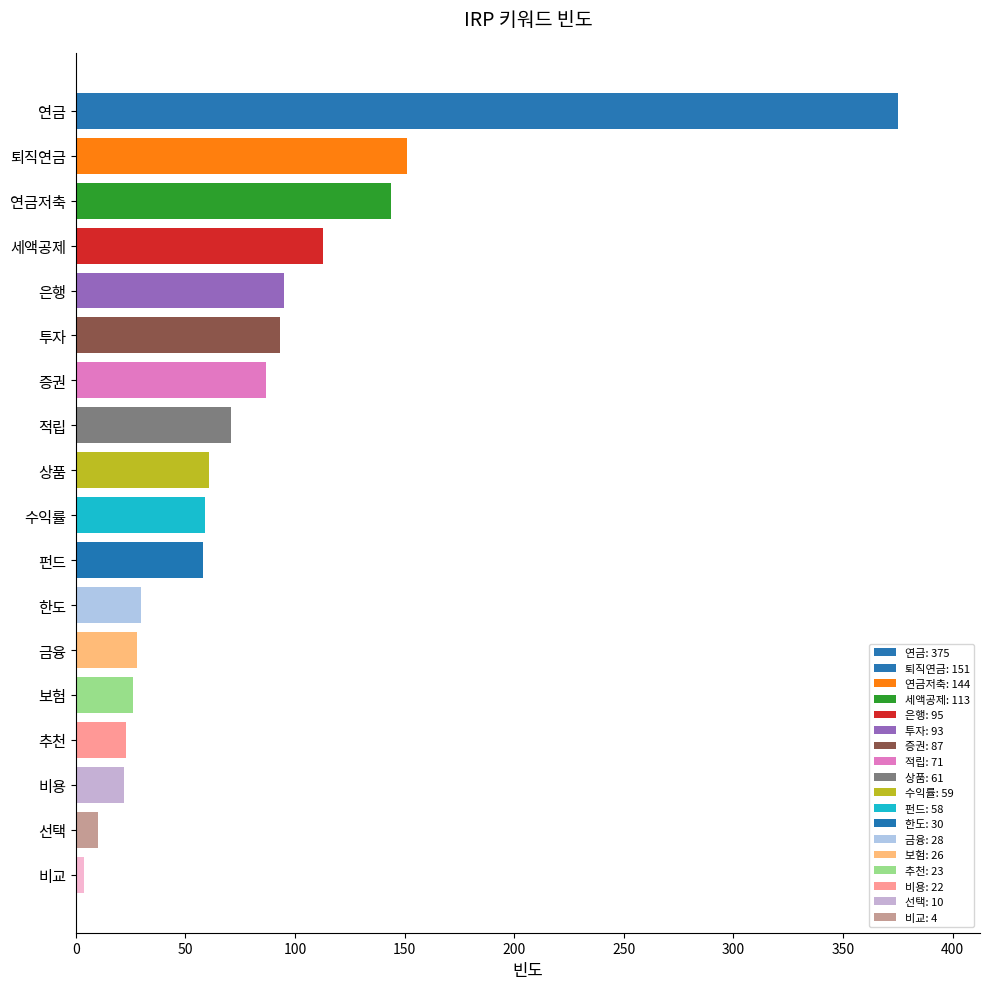

What is the sum of all values?

1450